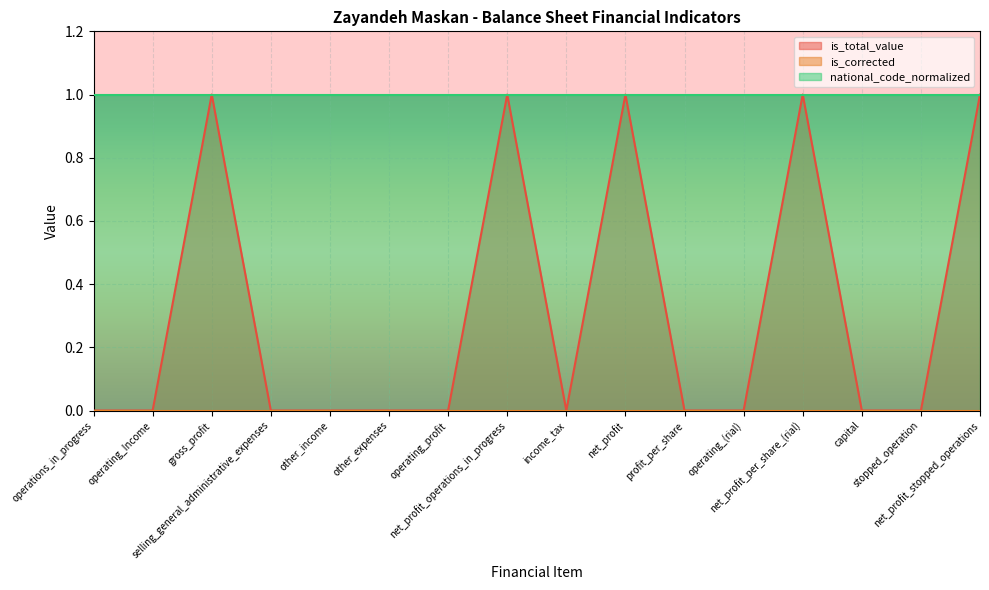

True or false: is_total_value and is_corrected cross at least once.

False